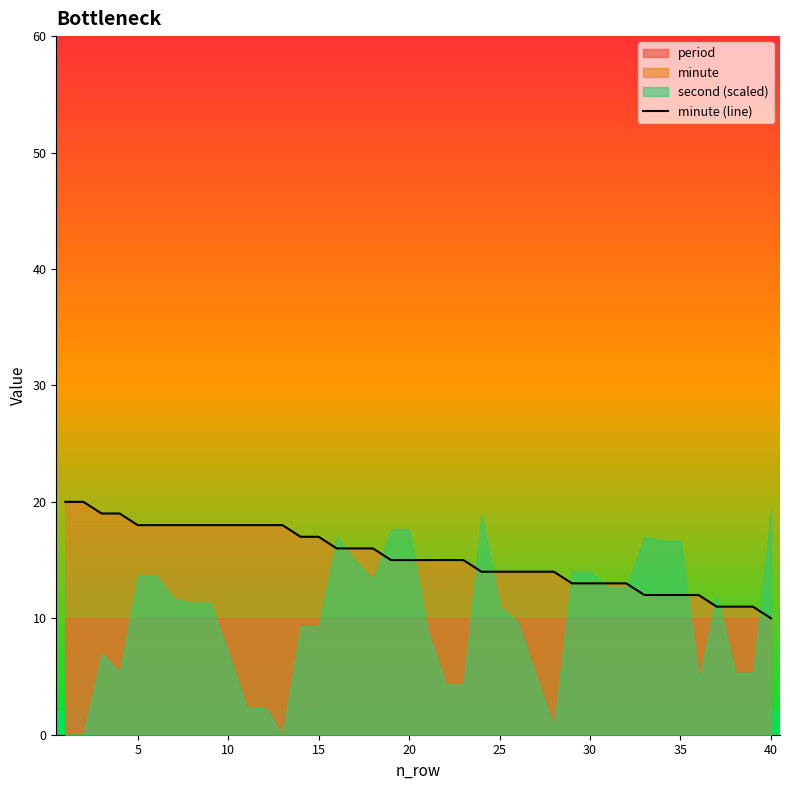

What is the ratio of the value at 30 to the value at 10?

0.7